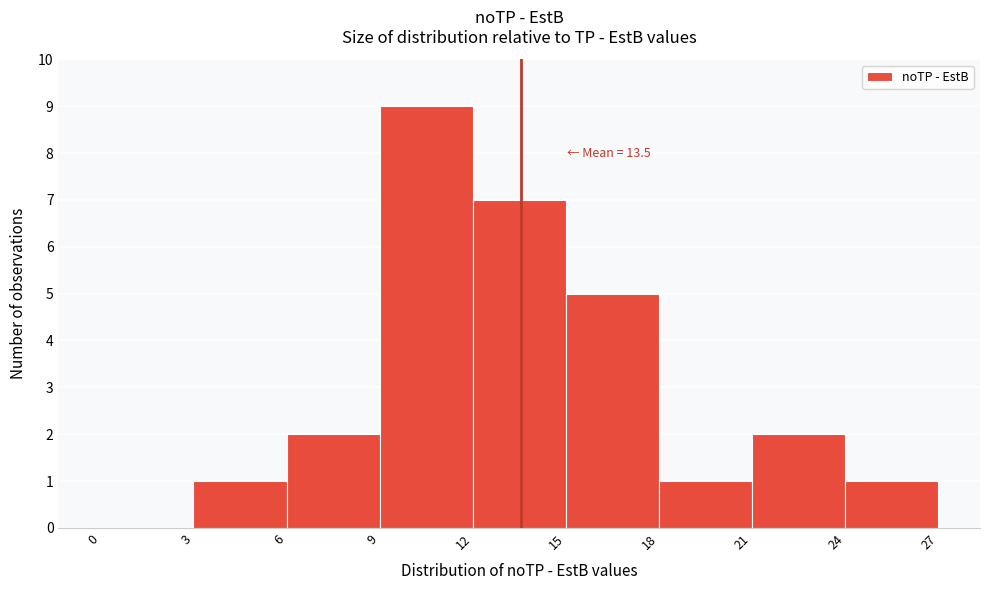

Which range on the x-axis has the tallest bar?

9 to 12